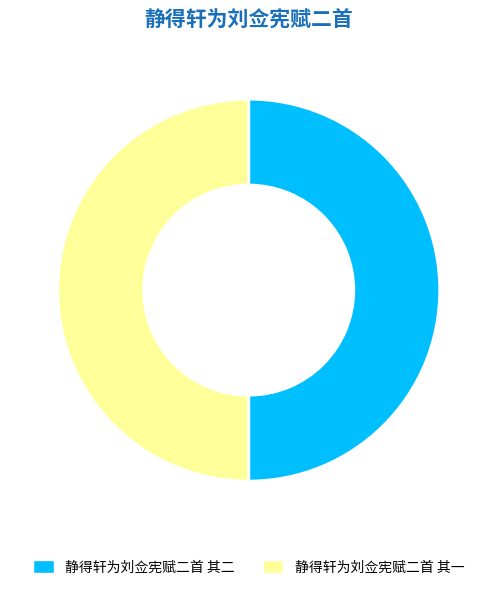

What is the ratio of the value at 静得轩为刘佥宪赋二首 其一 to the value at 静得轩为刘佥宪赋二首 其二?

1.0